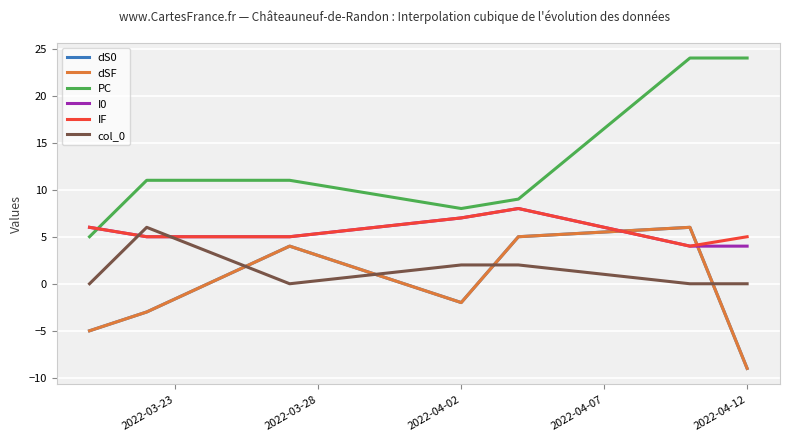

What is the value of the I0 point at the 1st from the left?

6